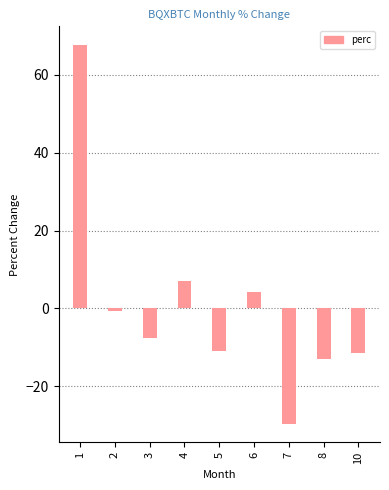

Which has a higher value, 3 or 2?

2